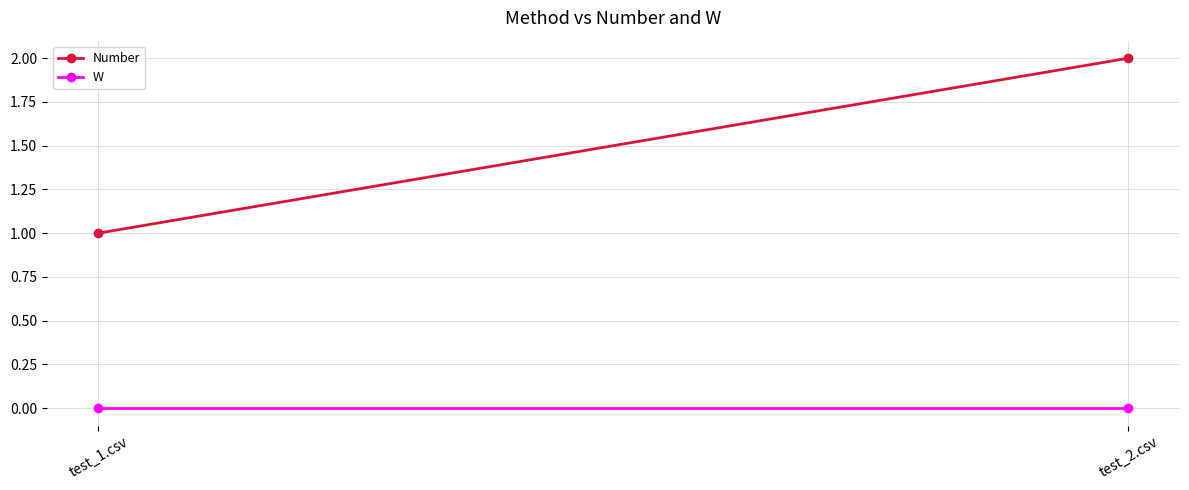

Reading left to right, what are all the values shown in this chart?

Number: 1	2
W: 0	0